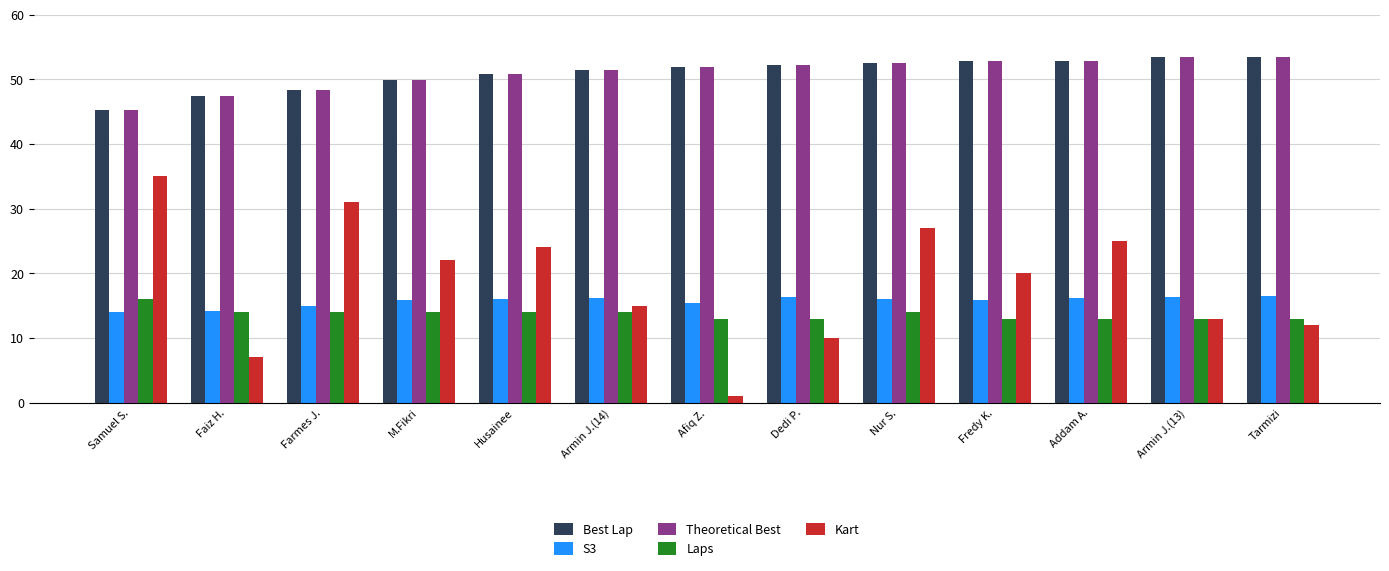

Between Afiq Z. and Nur S., which series saw the biggest shift?

Kart